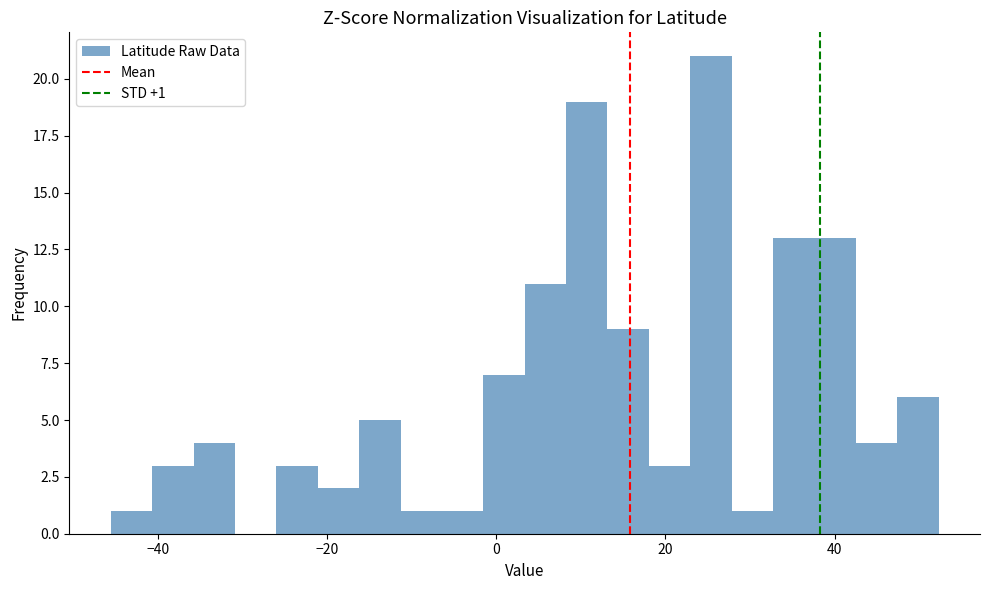

Read against the x-axis, roughly where is the centre of the tallest bar?

26